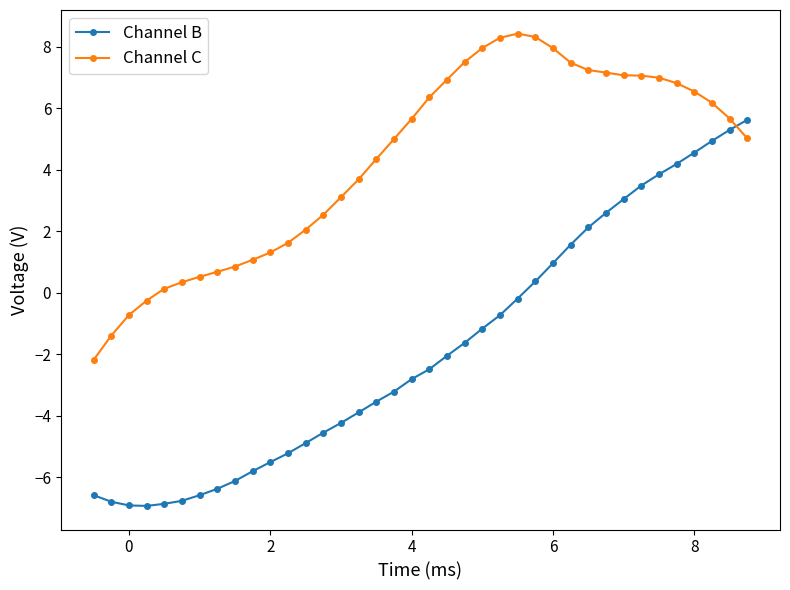

Does the chart display data point markers on the line(s)?

Yes